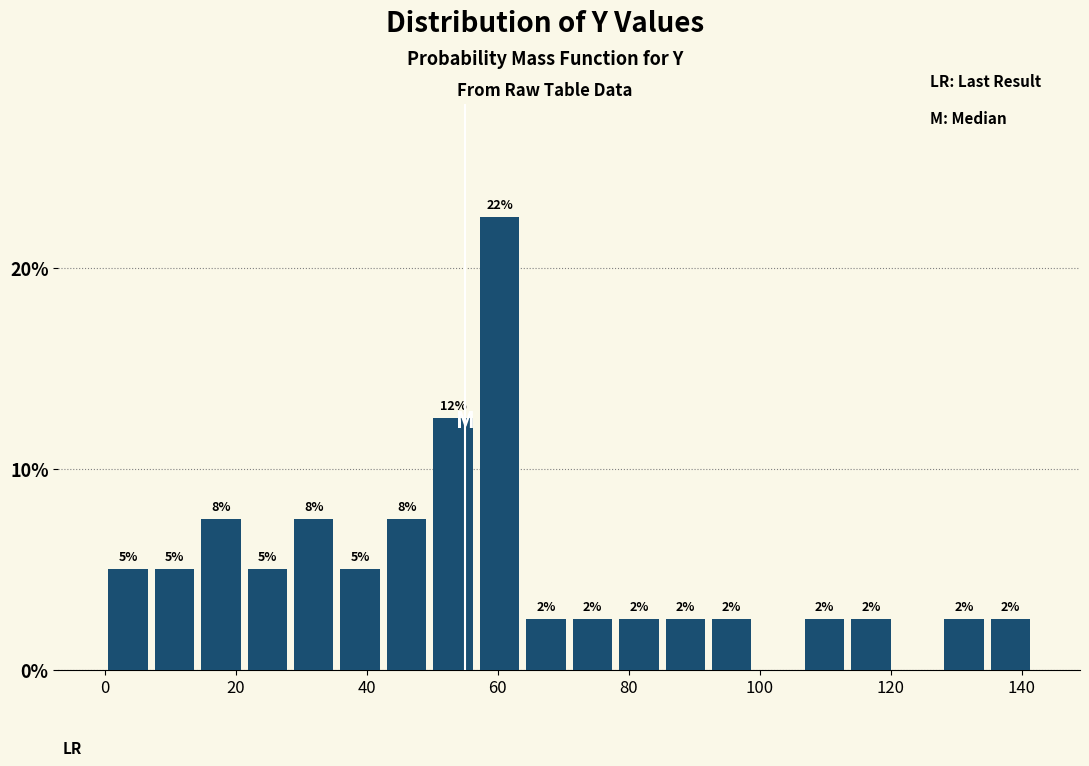

Around what value on the x-axis is the tallest bar? Give the approximate position of its centre, as read against the axis.

60